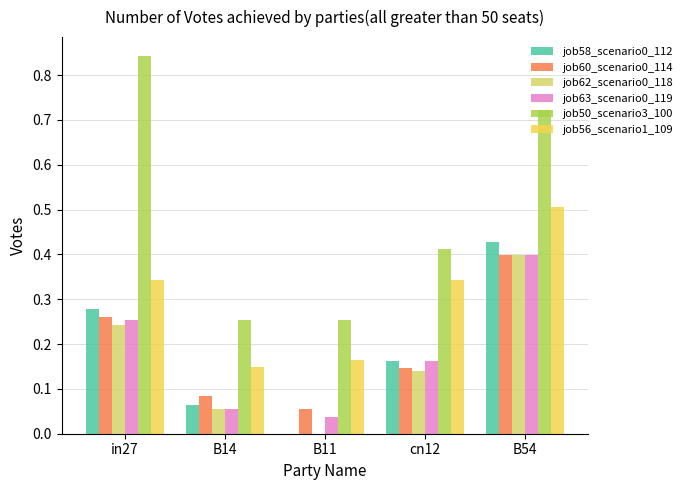

Which series changed the most between cn12 and B54?

job50_scenario3_100